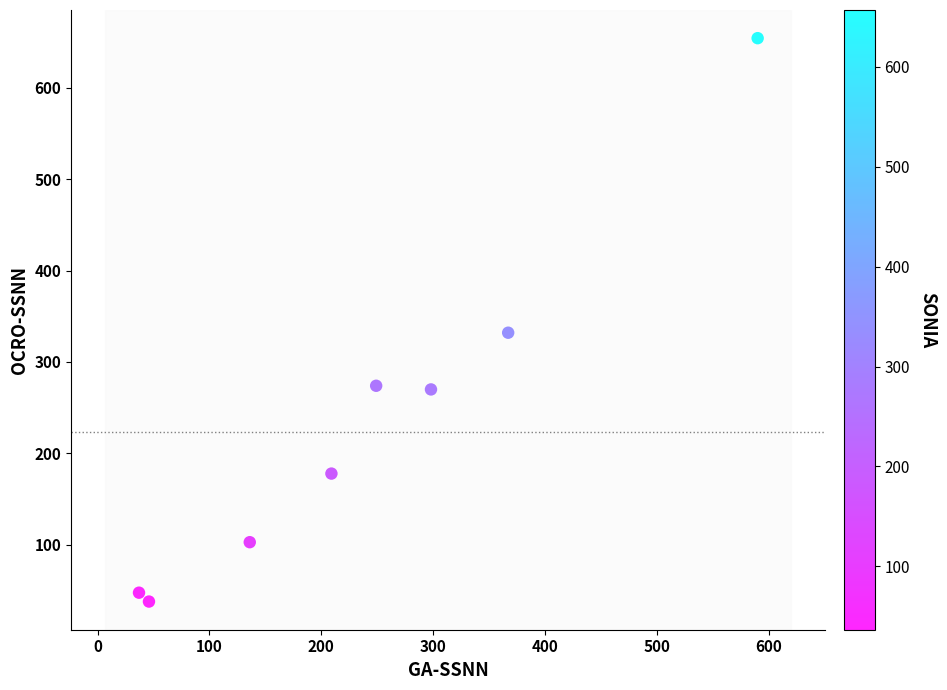

What is the average Y value?

237.1